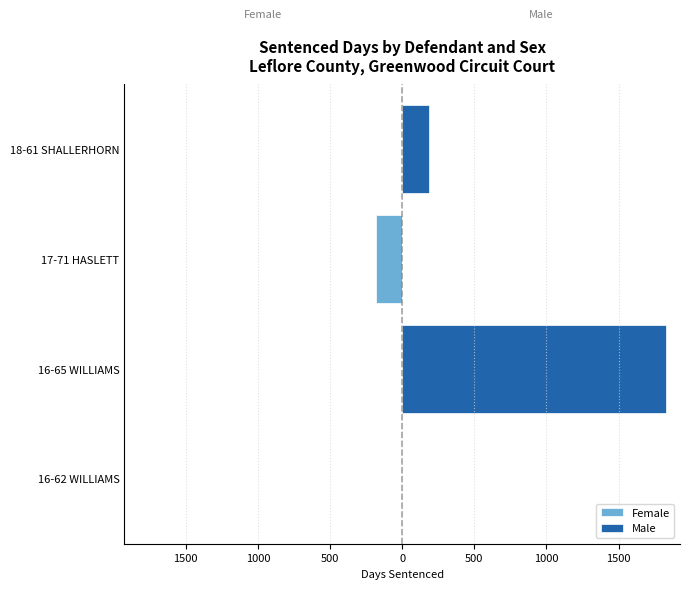

The value of Female at 16-65 WILLIAMS is 0. True or false?

True